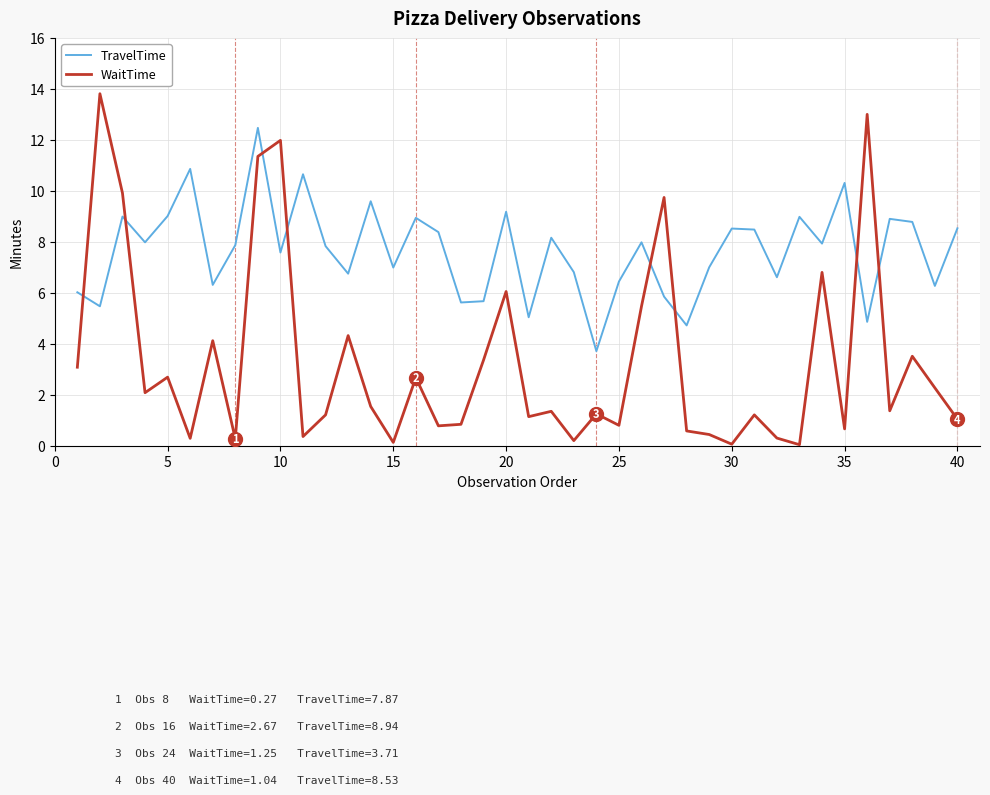

Which series has the largest range (max minus min)?

WaitTime